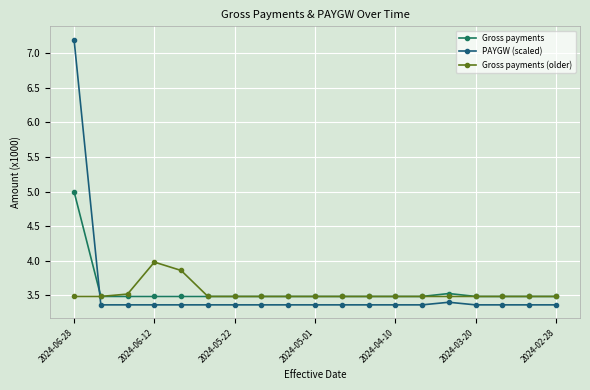

Reading left to right, transcribe all the data shown in this chart.

Gross payments: 5.0	3.5	3.5	3.5	3.5	3.5	3.5	3.5	3.5	3.5	3.5	3.5	3.5	3.5	3.5	3.5	3.5	3.5	3.5
PAYGW (scaled): 7.2	3.4	3.4	3.4	3.4	3.4	3.4	3.4	3.4	3.4	3.4	3.4	3.4	3.4	3.4	3.4	3.4	3.4	3.4
Gross payments (older): 3.5	3.5	3.5	4.0	3.9	3.5	3.5	3.5	3.5	3.5	3.5	3.5	3.5	3.5	3.5	3.5	3.5	3.5	3.5